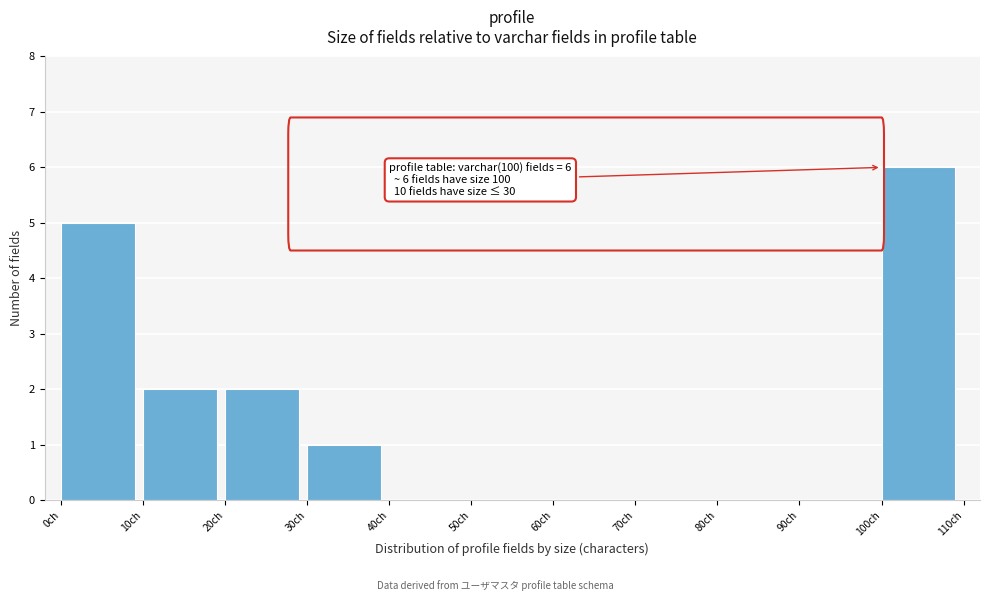

Over which range of the x-axis is the bar tallest?

100 to 110